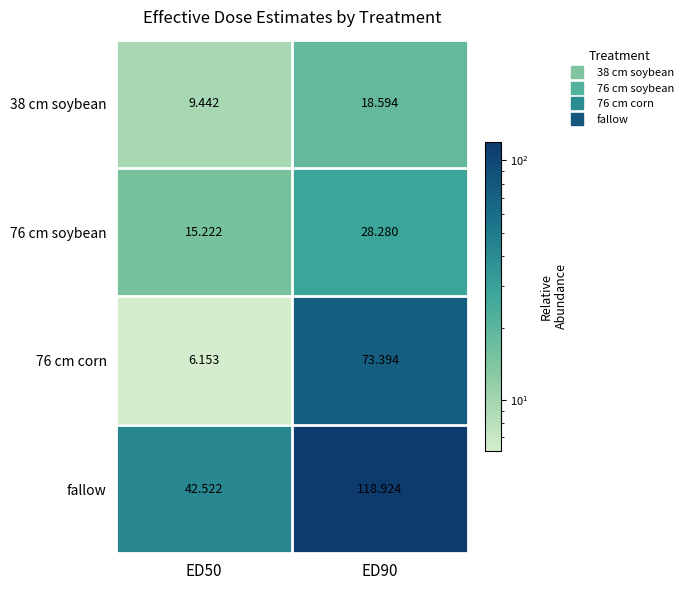

Which series has the largest total across all categories?

fallow